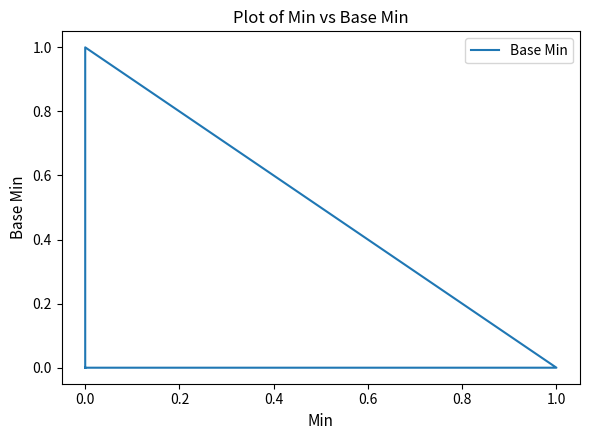

True or false: the data shows 0 at 0.0.

True